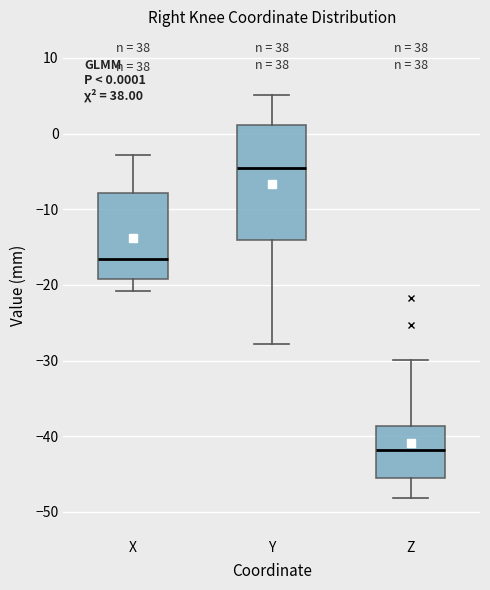

Which box is the tallest, from its lower edge to its upper edge?

Y